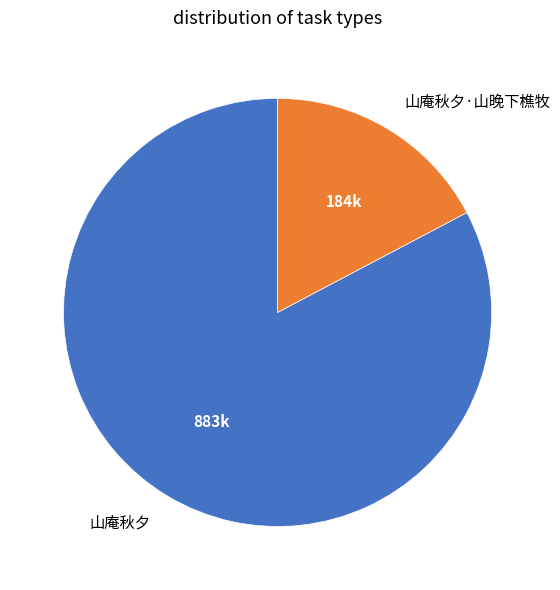

Rank the categories by value from highest to lowest.

山庵秋夕, 山庵秋夕·山晚下樵牧